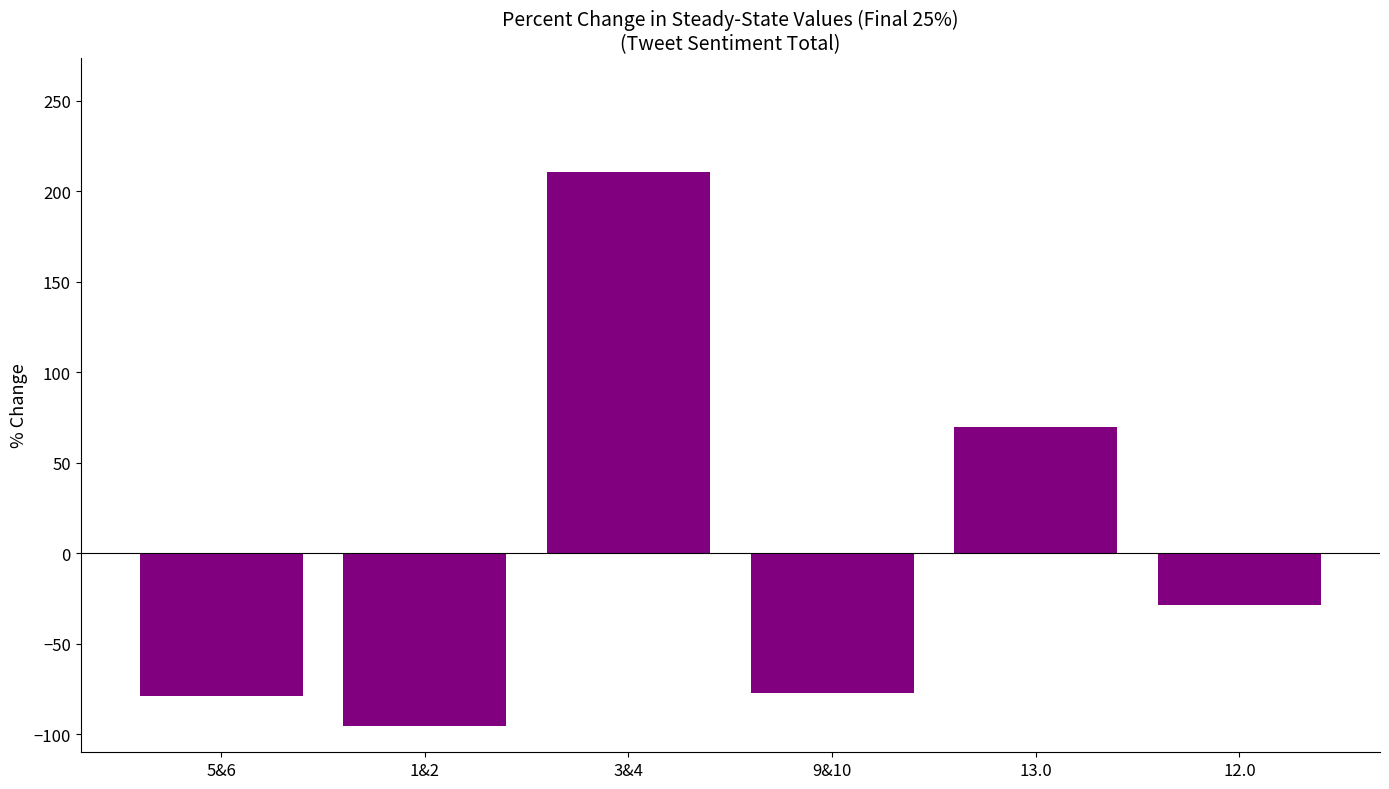

What is the label of the 2nd bar from the right?

13.0